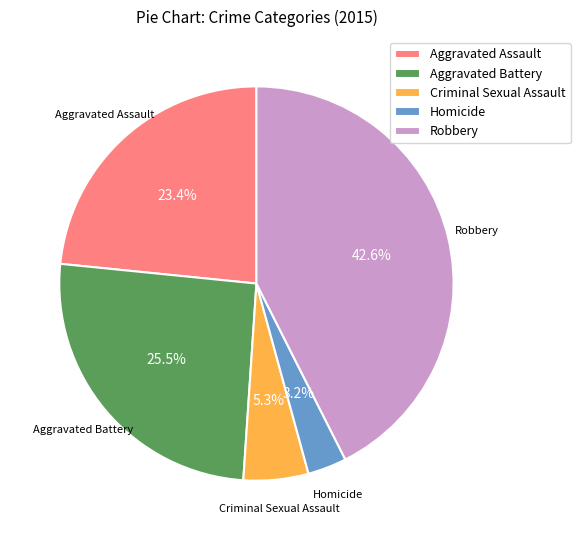

What is the smallest slice in the pie chart?

Homicide